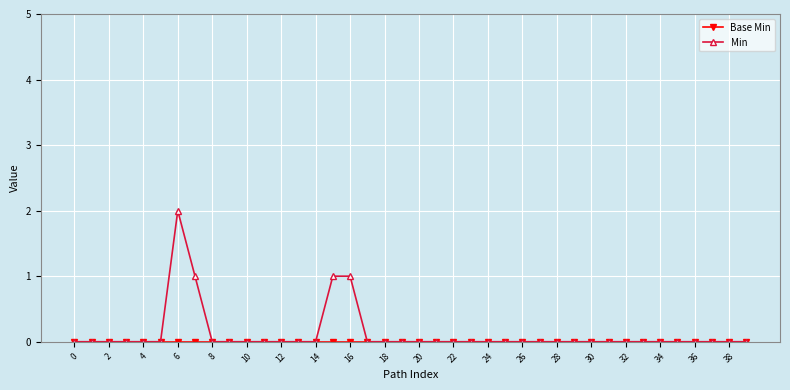

Which series has the widest spread of values?

Min